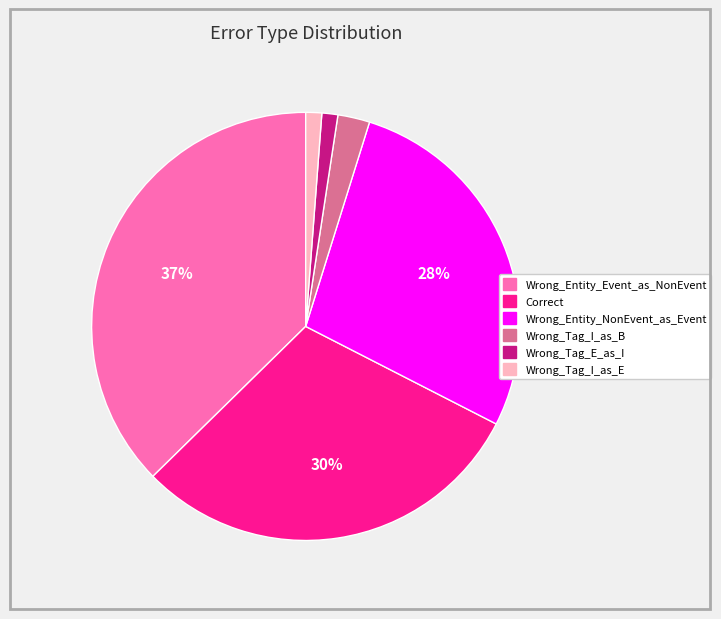

Is there a majority slice in this chart?

No